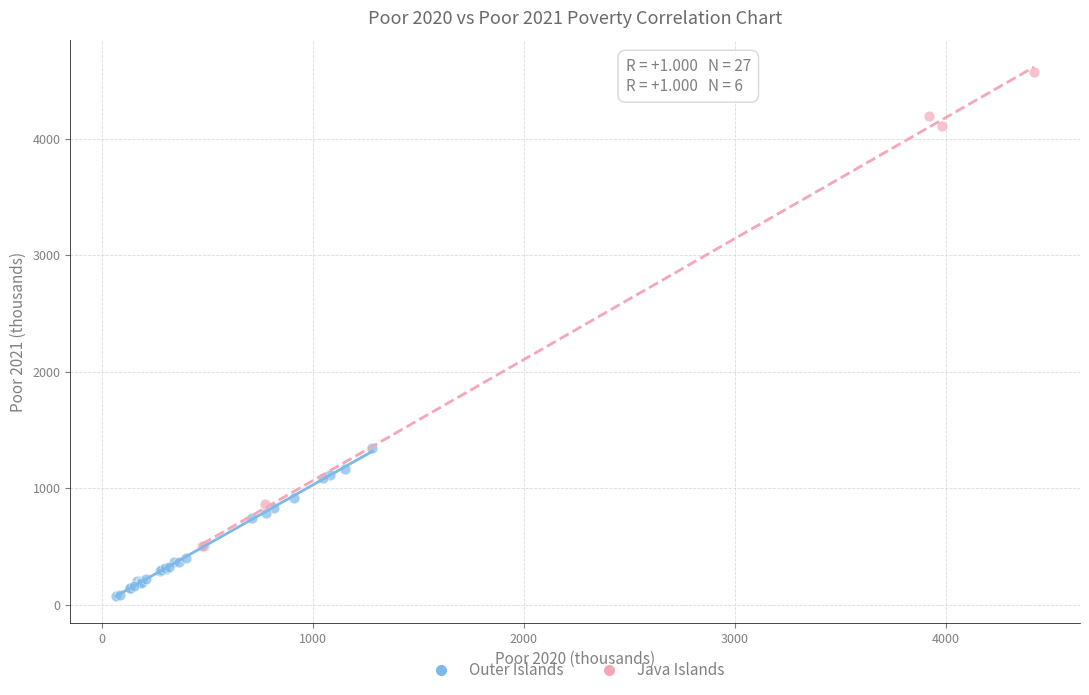

Which series reaches the minimum Y coordinate?

Outer Islands